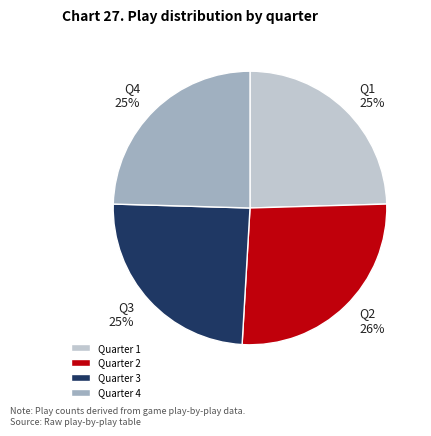

What percentage is the Quarter 1 slice, to the nearest percent?

25%